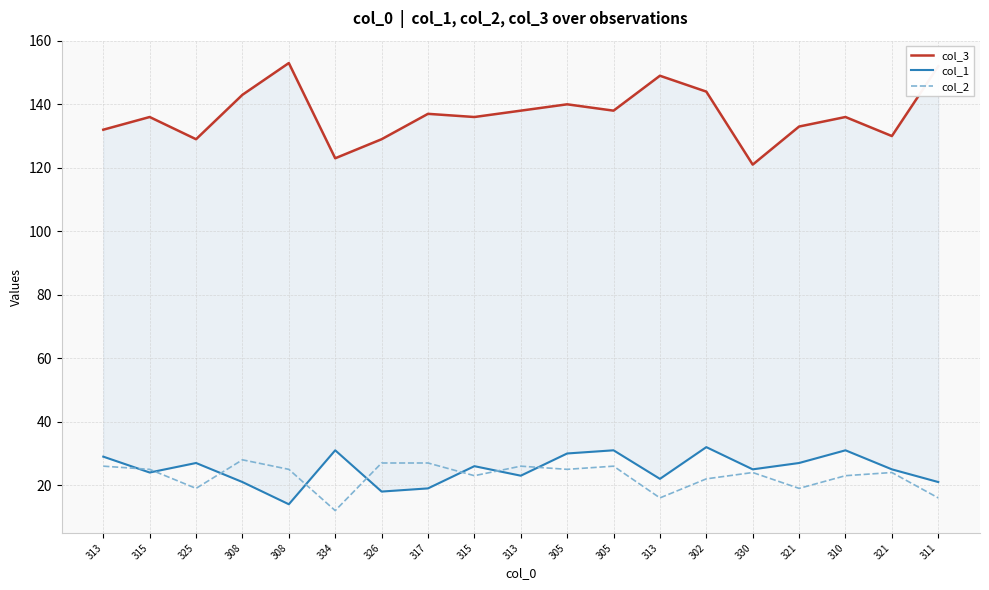

At which category is the sum across all series the highest?

302